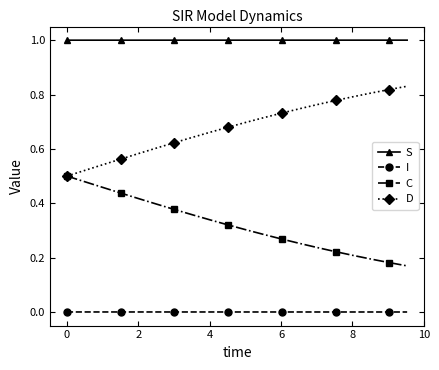

What is the value of the S point at the 20th from the left?

1.0